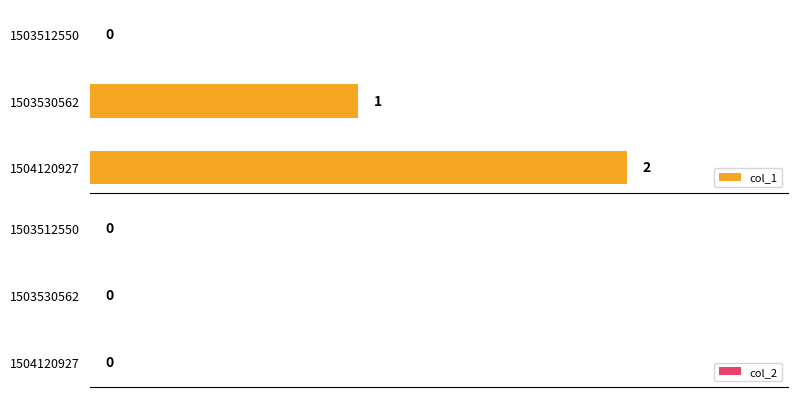

The chart shows a value of 2 at 1504120927. True or false?

True